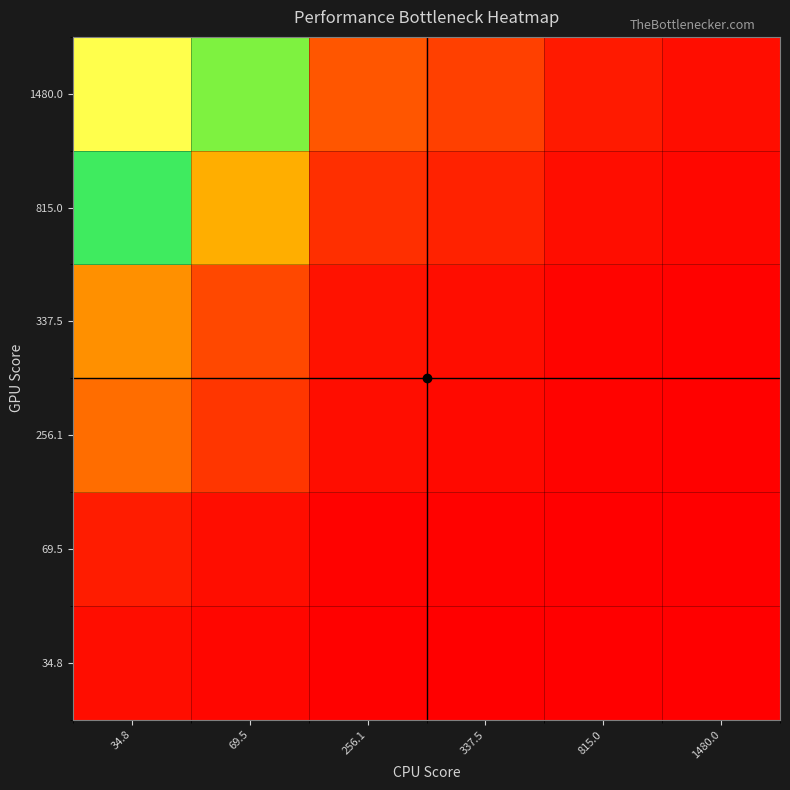

Reading right to left, transcribe all the data shown in this chart.

34.8: 1480.0=0.0	815.0=0.0	337.5=0.1	256.1=0.1	69.5=0.5	34.8=1.0
69.5: 1480.0=0.0	815.0=0.1	337.5=0.2	256.1=0.3	69.5=1.0	34.8=2.0
256.1: 1480.0=0.2	815.0=0.3	337.5=0.8	256.1=1.0	69.5=3.7	34.8=7.4
337.5: 1480.0=0.2	815.0=0.4	337.5=1.0	256.1=1.3	69.5=4.9	34.8=9.7
815.0: 1480.0=0.6	815.0=1.0	337.5=2.4	256.1=3.2	69.5=11.7	34.8=23.4
1480.0: 1480.0=1.0	815.0=1.8	337.5=4.4	256.1=5.8	69.5=21.3	34.8=42.5